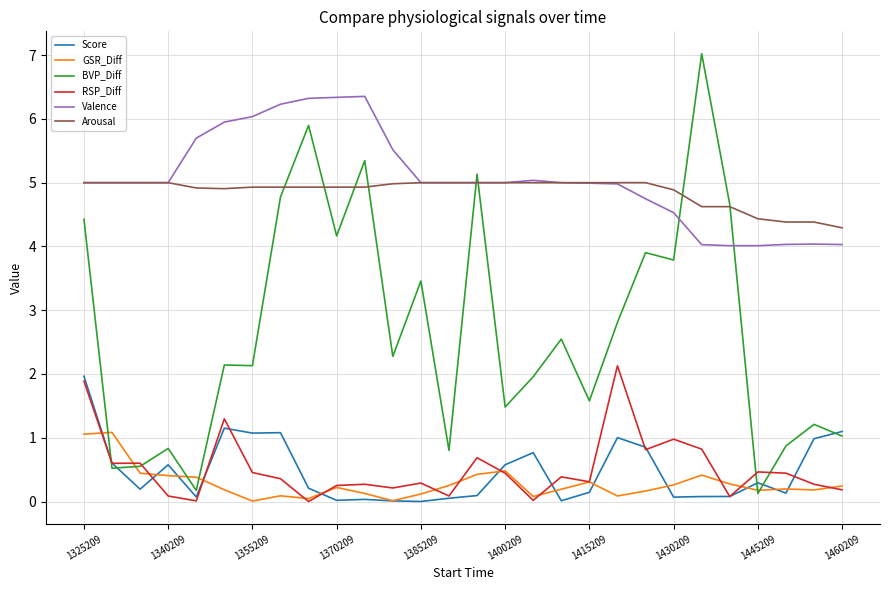

What is the greatest value displayed?

7.0